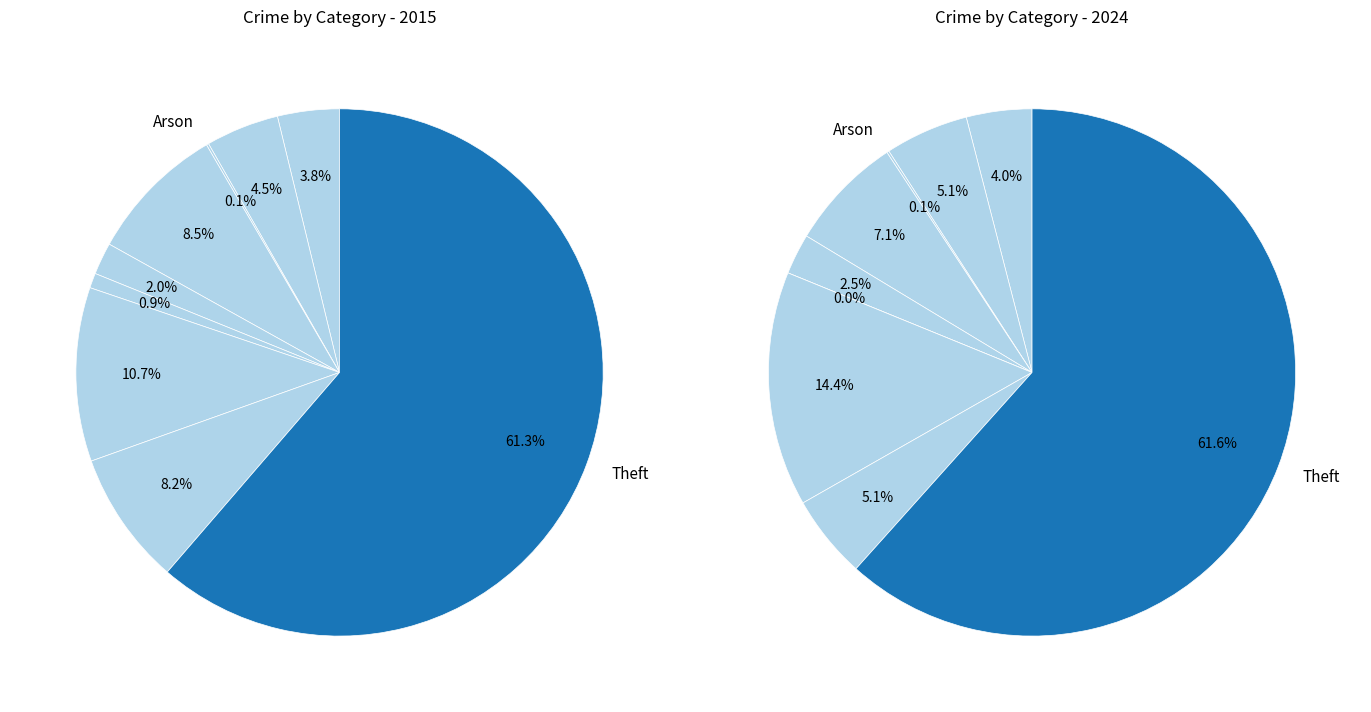

Do Robbery and Motor Vehicle Theft together represent more than half of the pie?

No